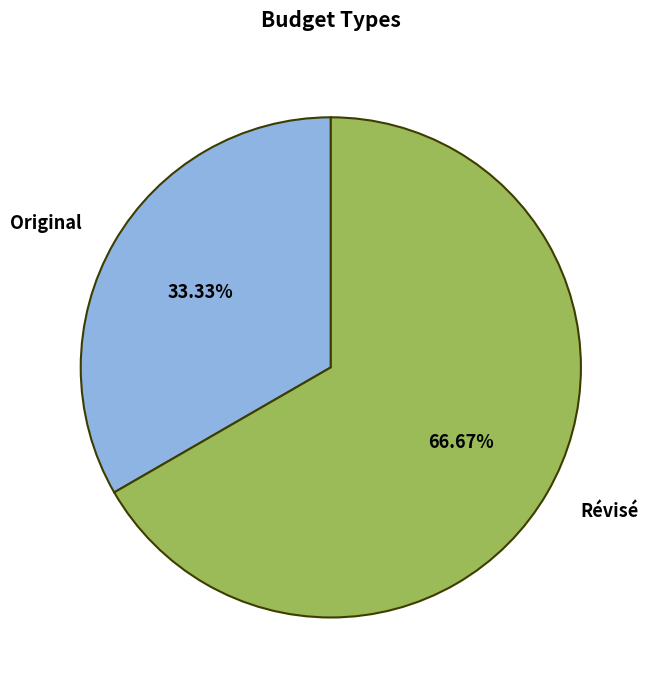

Rank the categories by value from highest to lowest.

Révisé, Original